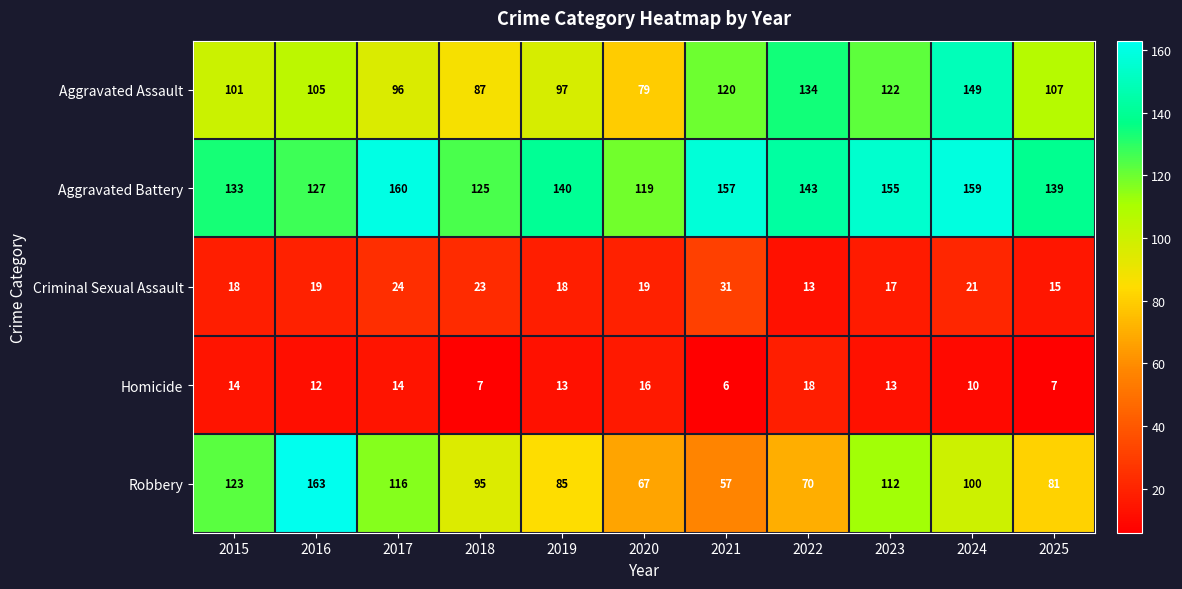

How many data points in Homicide are less than 13?

5